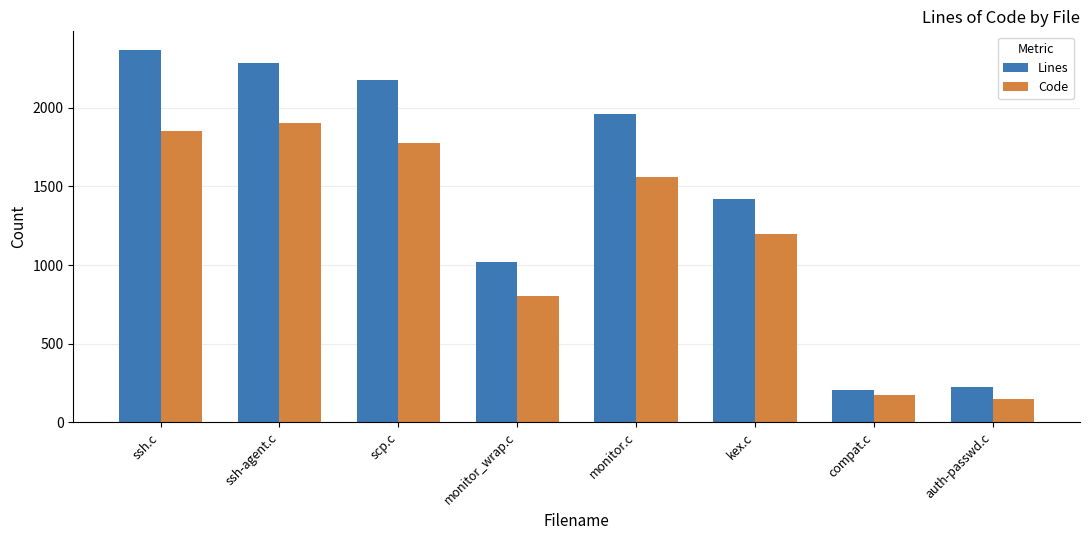

What is the approximate value of Code at monitor.c?

1561